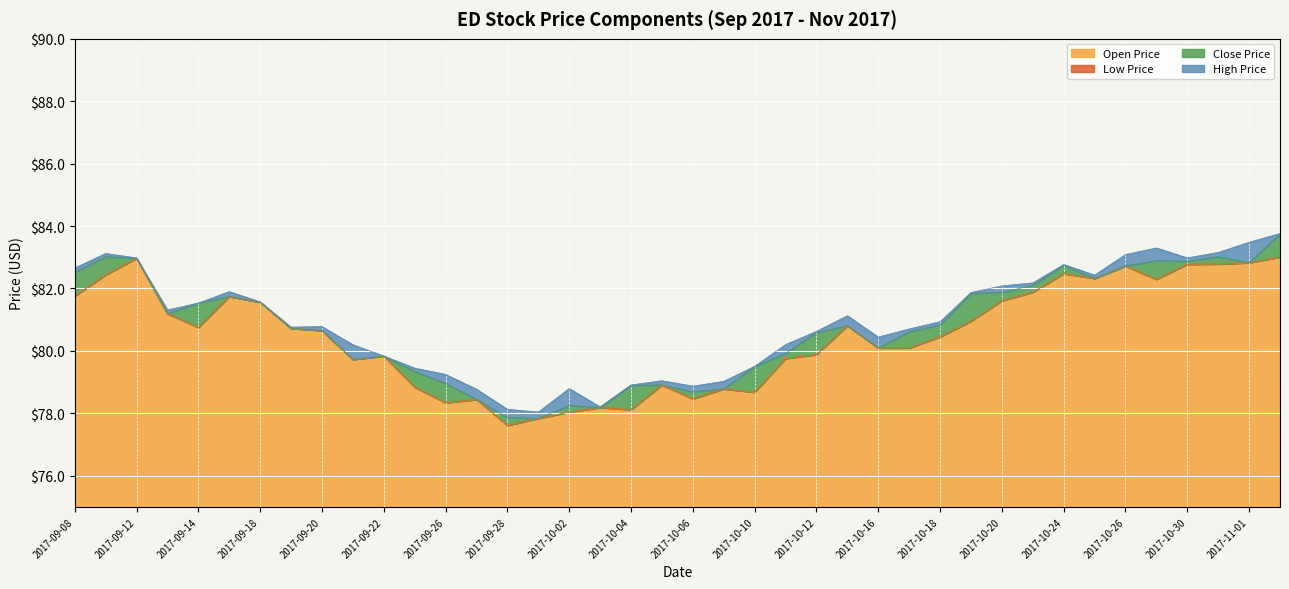

What is the minimum value shown in the chart?

77.6